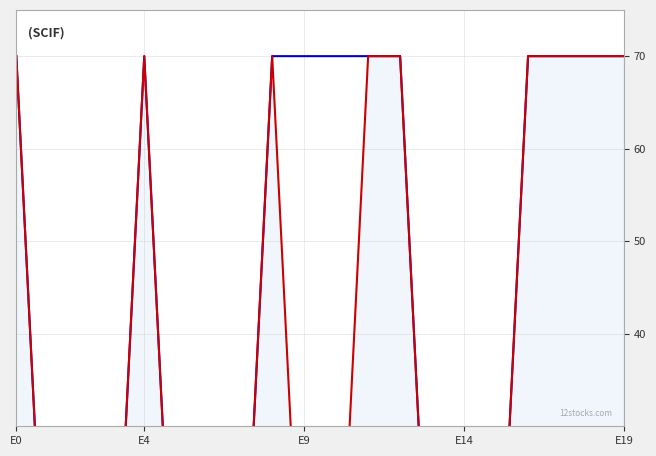

At which category is the sum across all series the highest?

E0